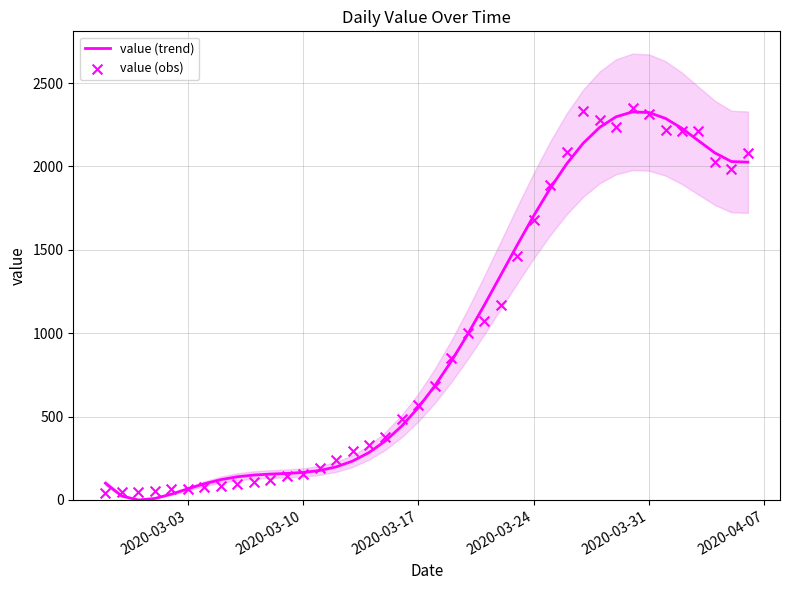

Which series has the largest total across all categories?

value (obs)